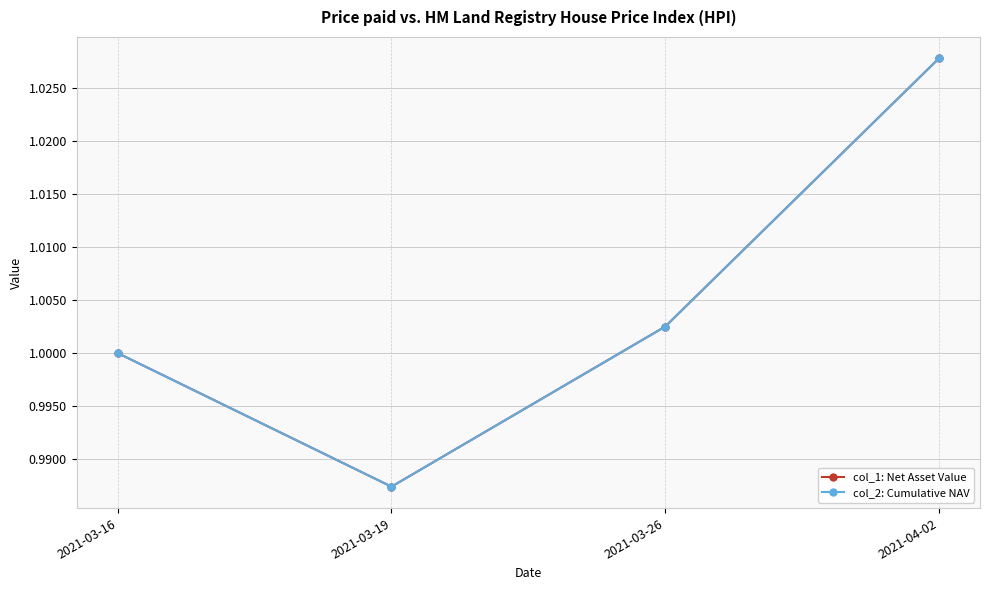

Is this an area chart (filled region under the line)?

No